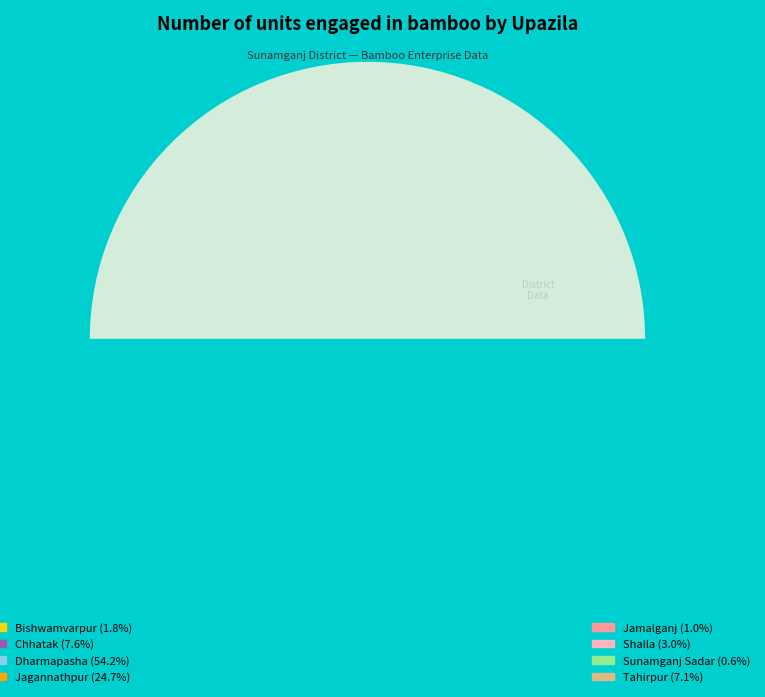

How many segments does this pie chart have?

8